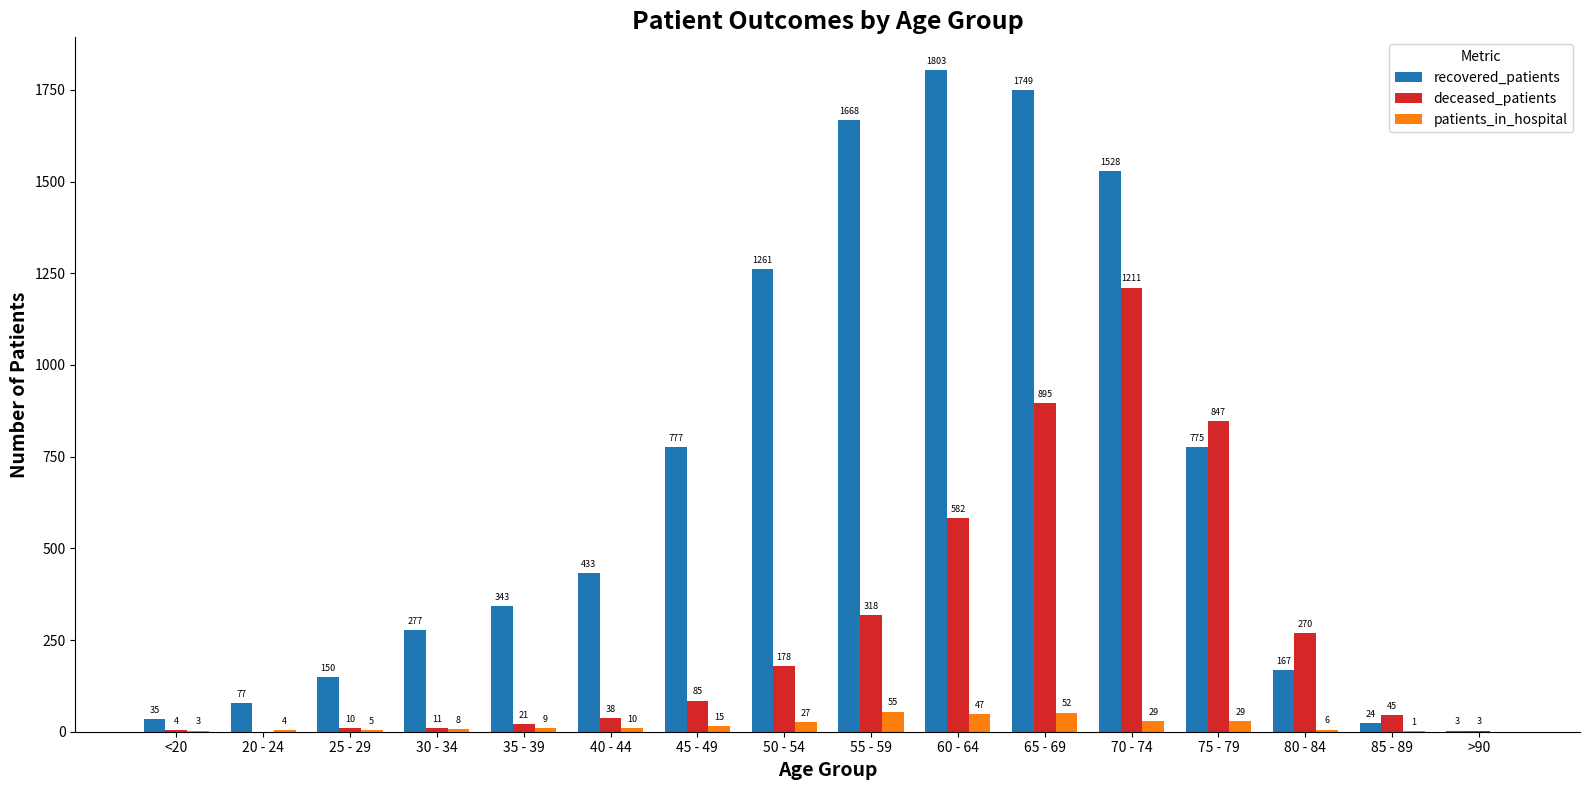

The recovered_patients series shows 150 at 25 - 29. True or false?

True